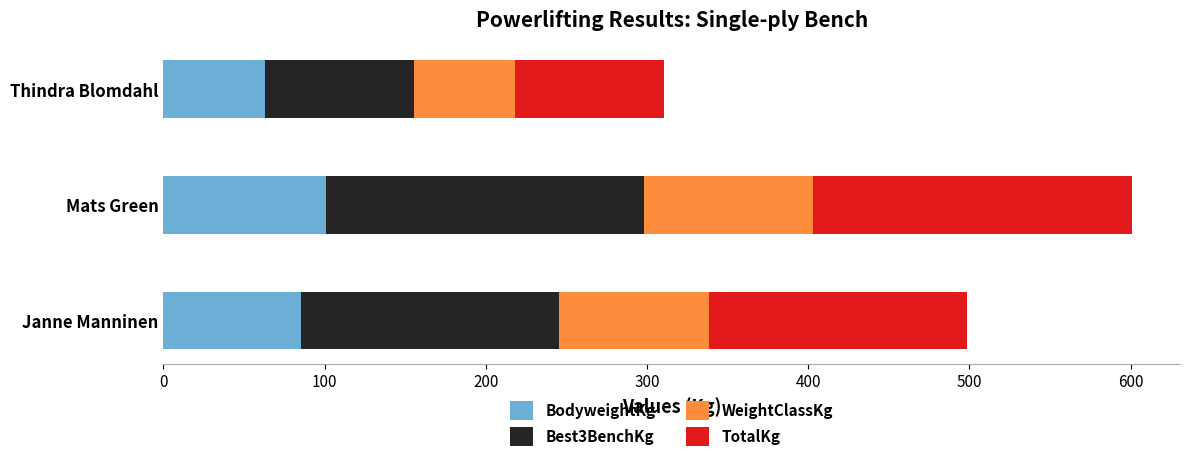

At which label does BodyweightKg reach its peak?

Mats Green